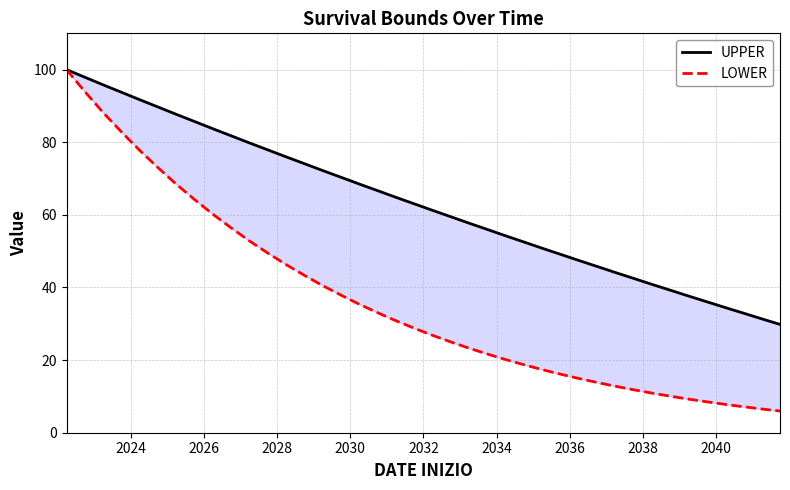

What is the sum of all UPPER values?

2525.0